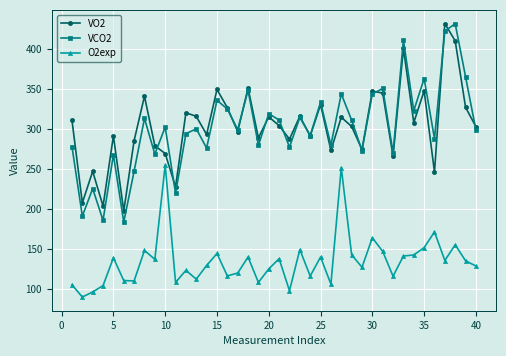

What is the value of the VO2 point at the 13th from the left?

315.8